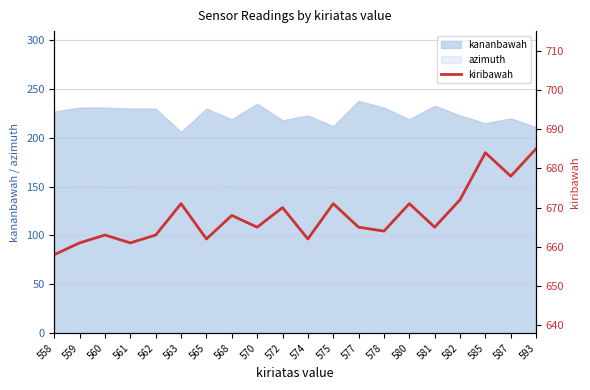

How many lines are shown in the chart?

1